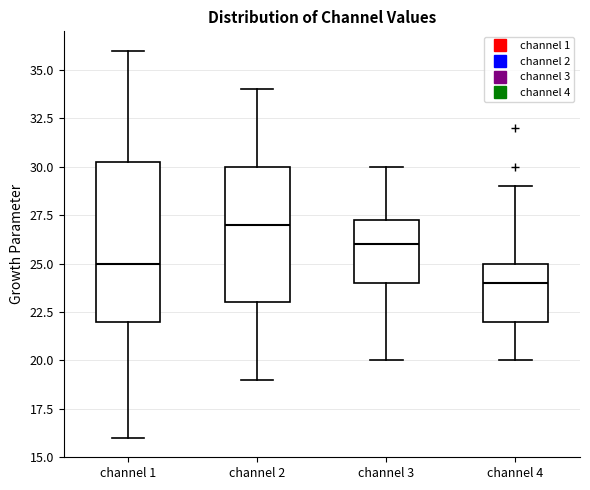

Which box's median line is the highest?

channel 2